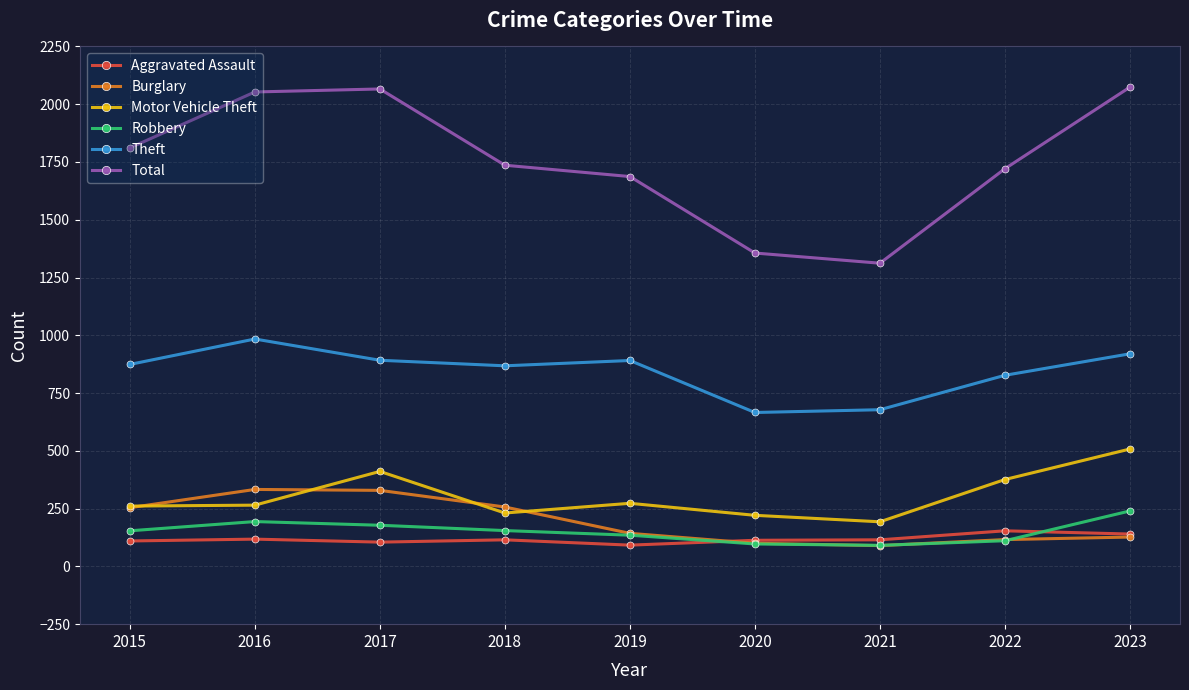

At which category does Motor Vehicle Theft reach its first local peak?

2017